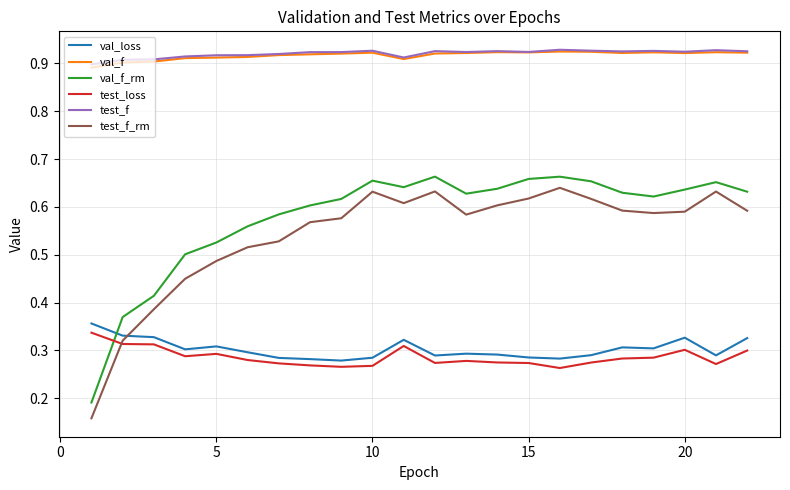

Which series has the widest spread of values?

test_f_rm